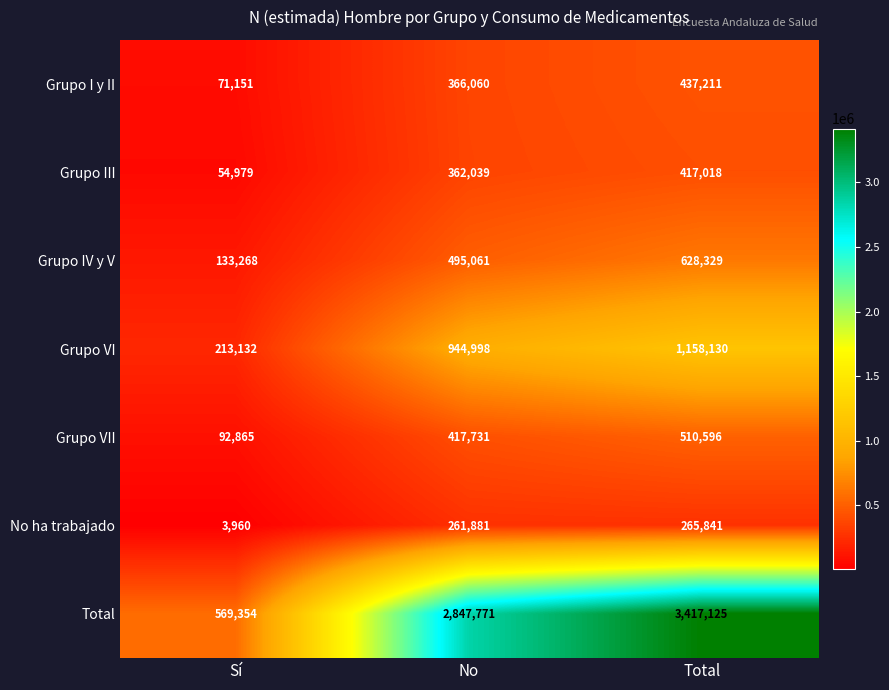

Reading right to left, extract all data points from this chart.

Grupo I y II: 437211	366060	71151
Grupo III: 417018	362039	54979
Grupo IV y V: 628329	495061	133268
Grupo VI: 1158130	944998	213132
Grupo VII: 510596	417731	92865
No ha trabajado: 265841	261881	3960
Total: 3417125	2847771	569354